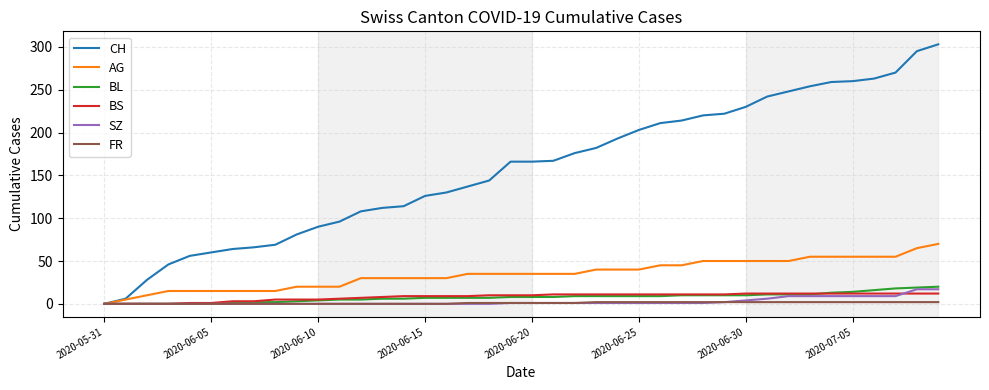

Which series has the largest range (max minus min)?

CH